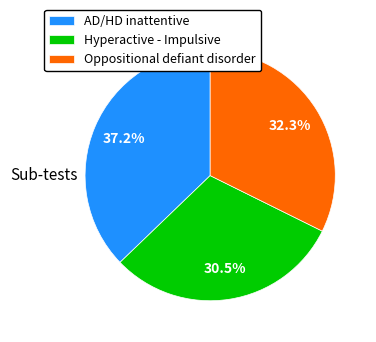

Which slice is the largest?

AD/HD inattentive